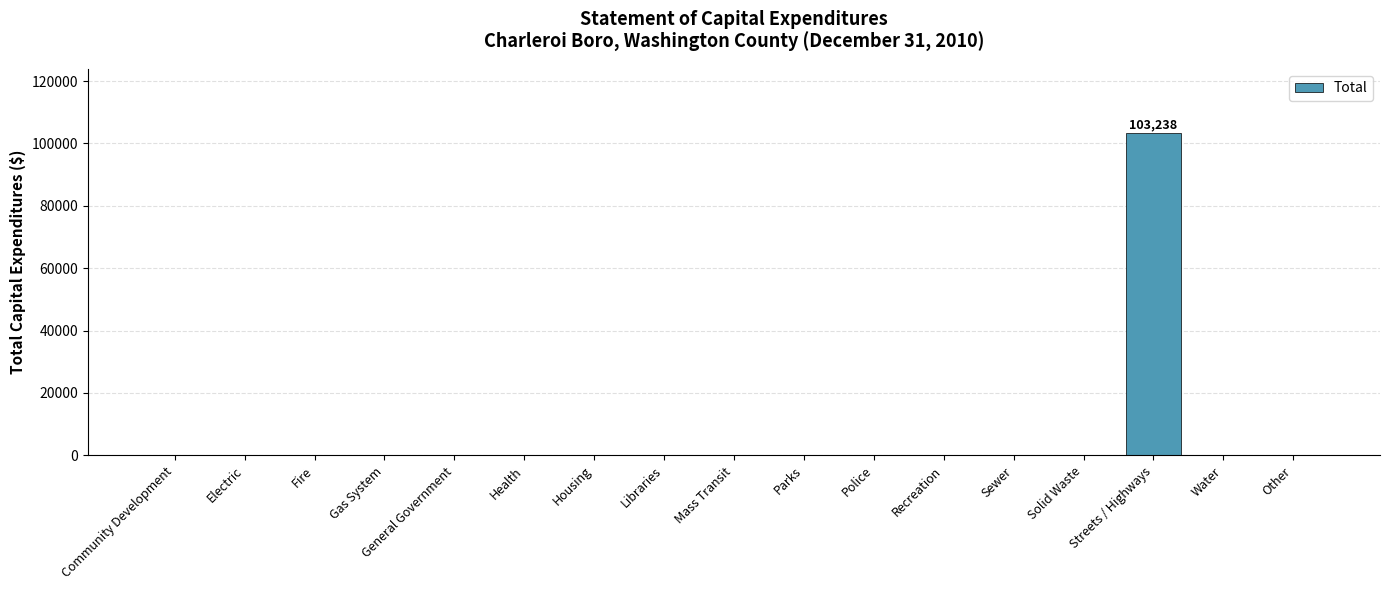

Reading left to right, list all the values displayed in this chart.

Community Development=0	Electric=0	Fire=0	Gas System=0	General Government=0	Health=0	Housing=0	Libraries=0	Mass Transit=0	Parks=0	Police=0	Recreation=0	Sewer=0	Solid Waste=0	Streets / Highways=103238	Water=0	Other=0